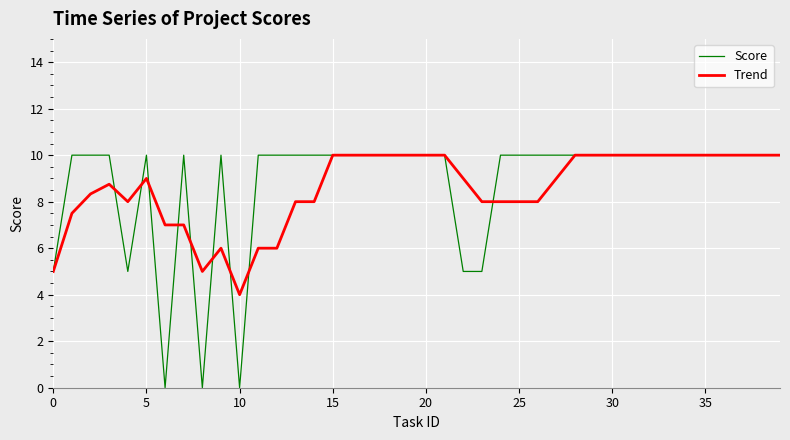

What is the maximum value shown in the chart?

10.0